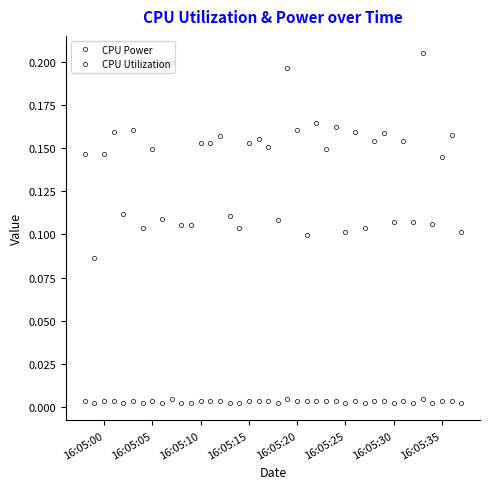

True or false: CPU Power and CPU Utilization cross at least once.

False